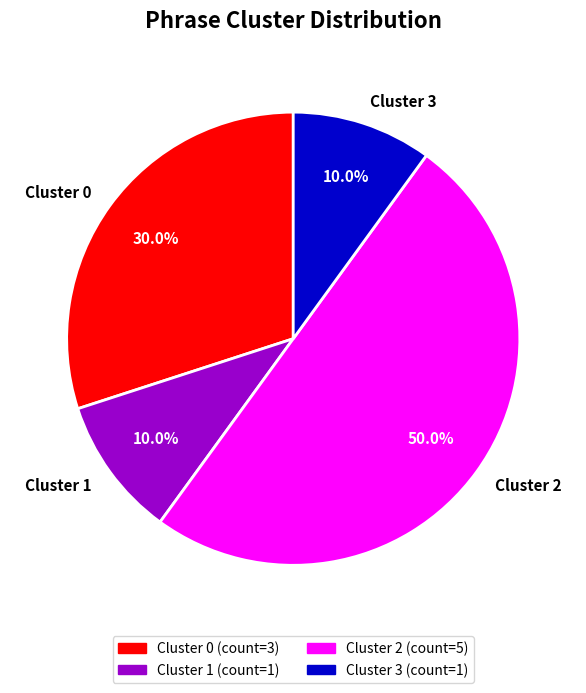

Between Cluster 1 and Cluster 2, which is larger?

Cluster 2